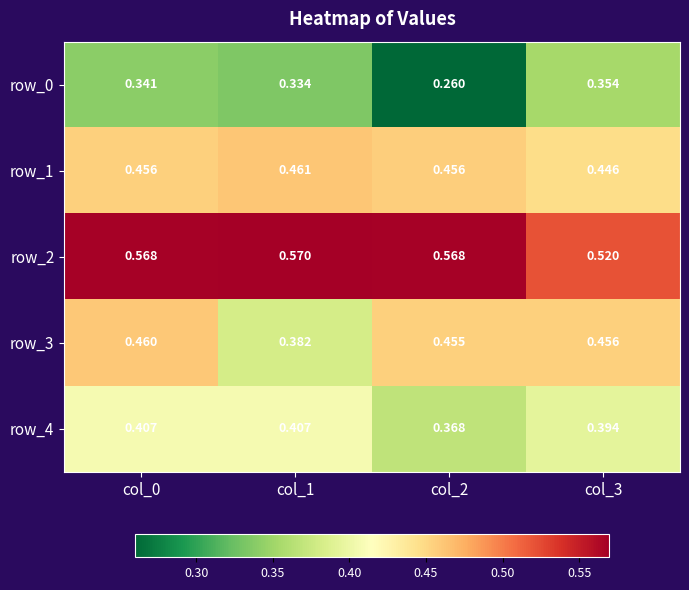

Is the value of row_3 at col_1 greater than the value of row_4 at col_3?

No